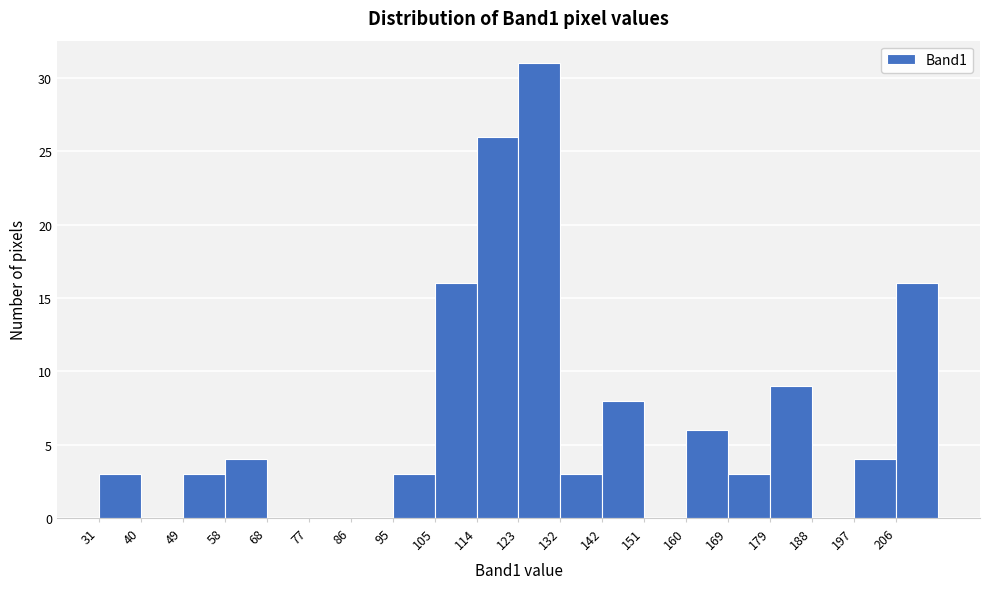

How tall is the bar that spans 59 to 68 on the x-axis? Neither the bar edges nor the heights are printed on the chart, so give them approximately, as read against the axes.

4